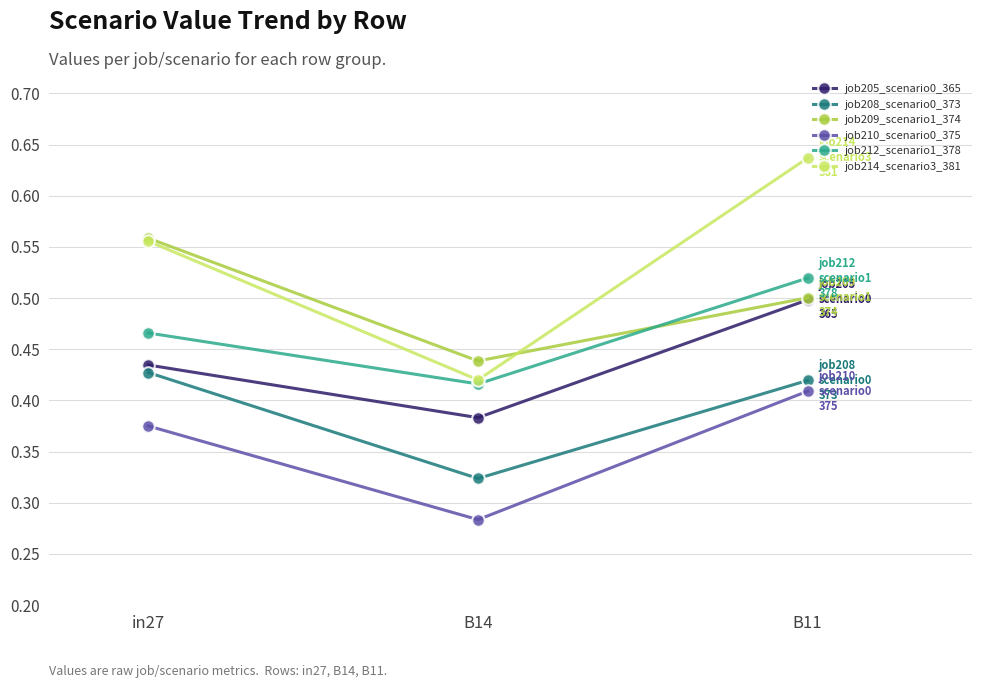

Rank the categories by job214_scenario3_381 value from lowest to highest.

B14, in27, B11